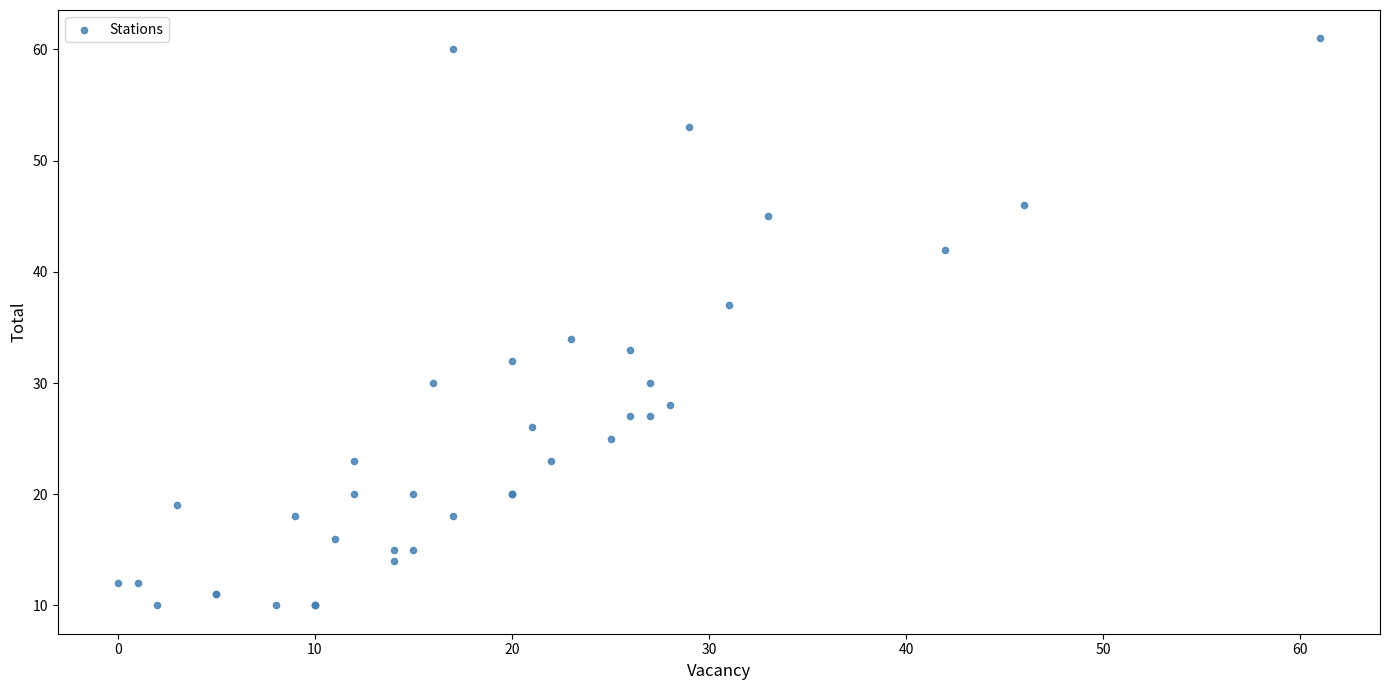

What Y value in the scatter plot is closest to 35?

34